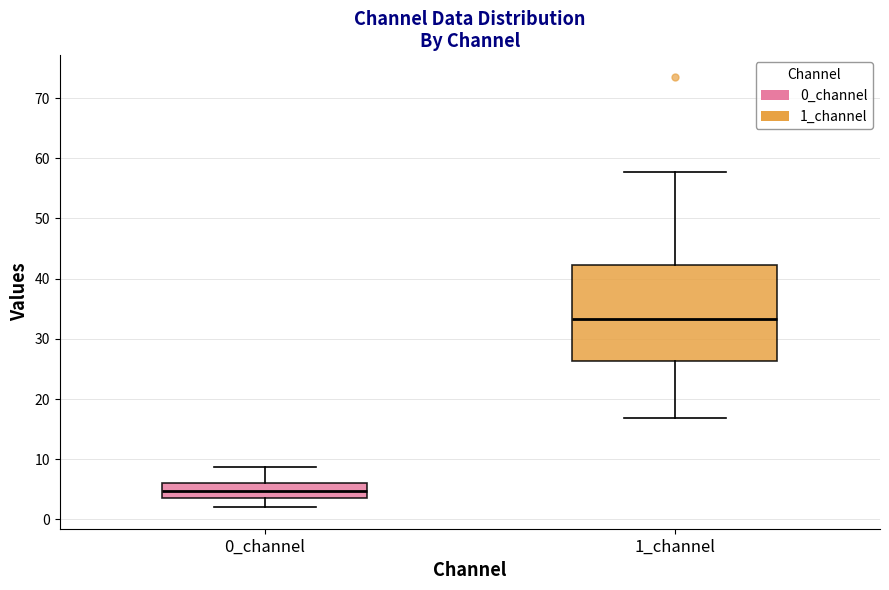

Which box has the highest median line?

1_channel